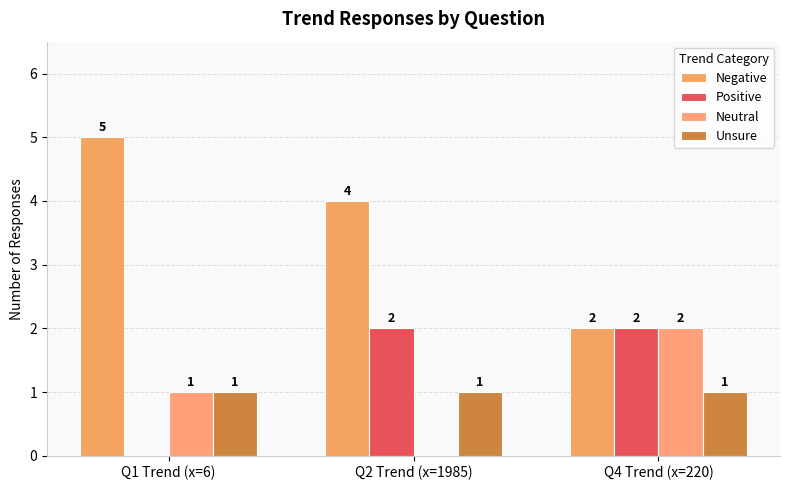

Which series has the largest range (max minus min)?

Negative